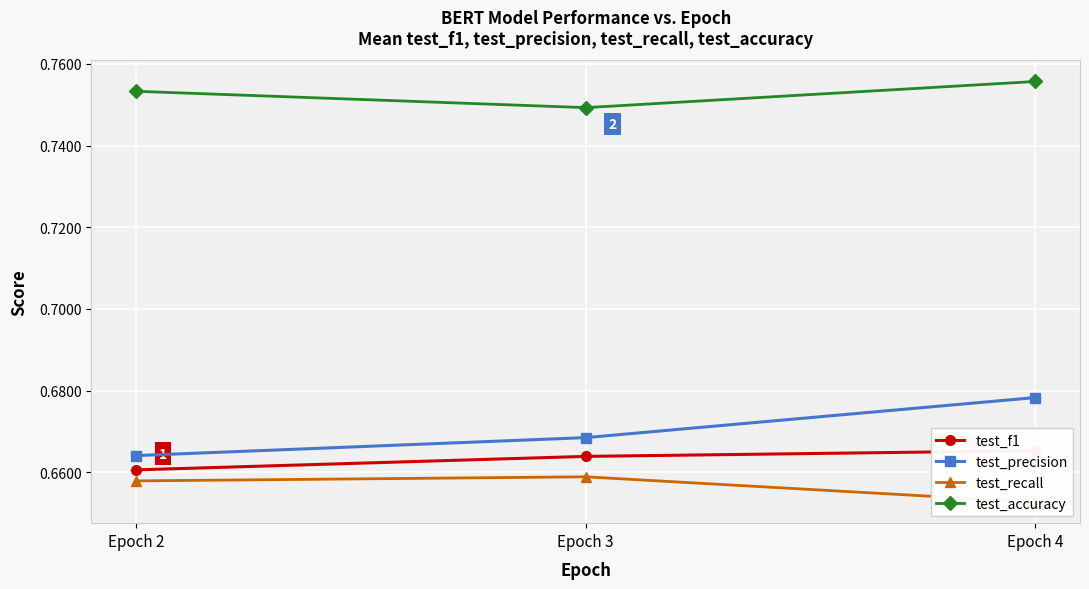

List the labels in order of test_accuracy value, largest first.

Epoch 4, Epoch 2, Epoch 3